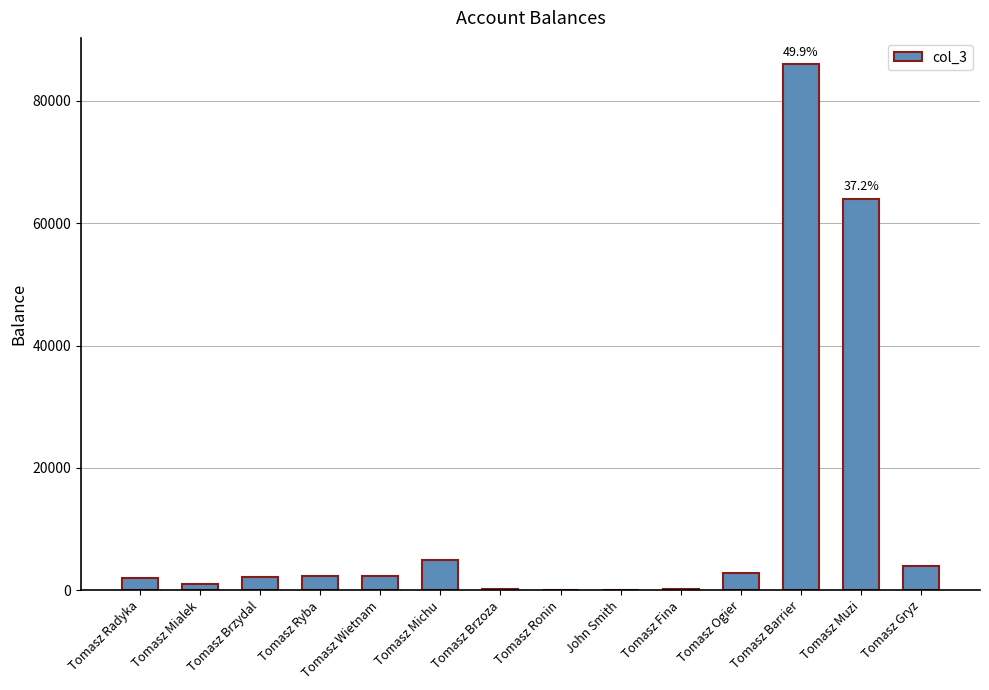

Which has a higher value, Tomasz Ronin or Tomasz Ryba?

Tomasz Ryba